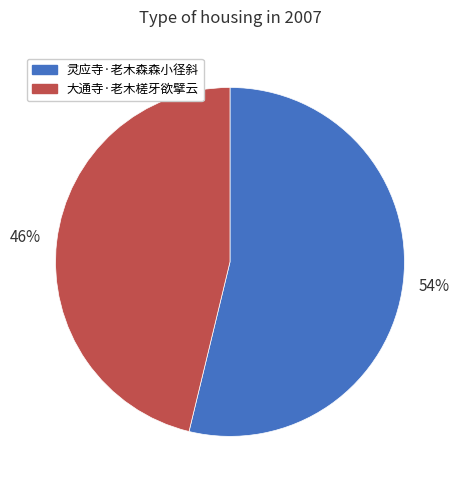

What is the smallest slice in the pie chart?

大通寺·老木槎牙欲擘云